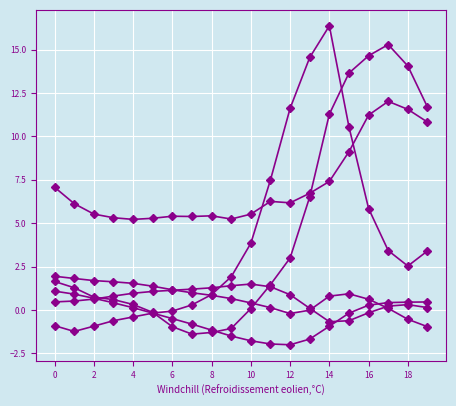

How many distinct data groups are displayed?

6